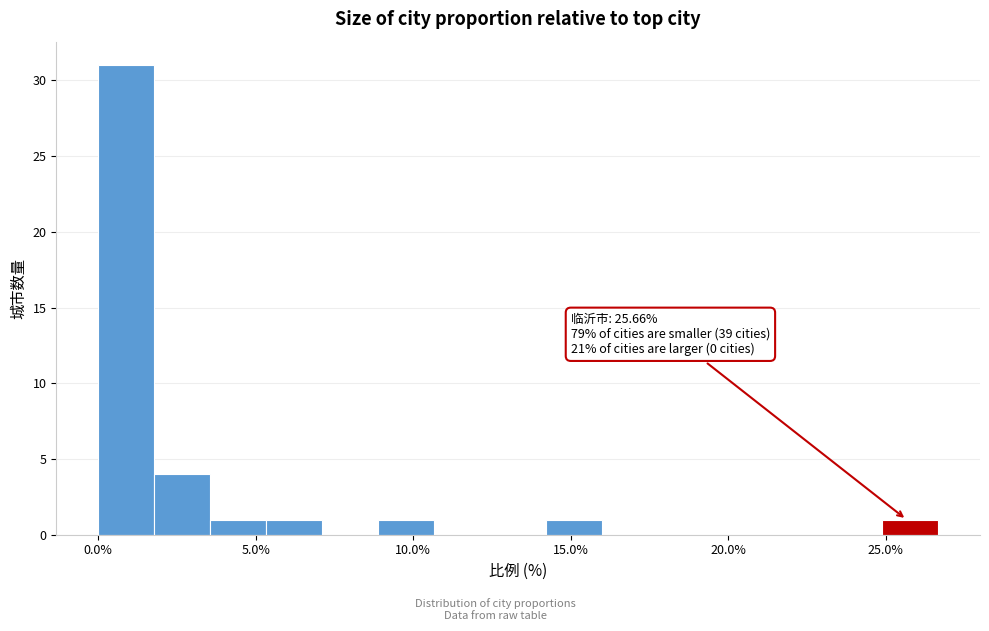

Read against the x-axis, roughly where is the centre of the tallest bar?

1.0